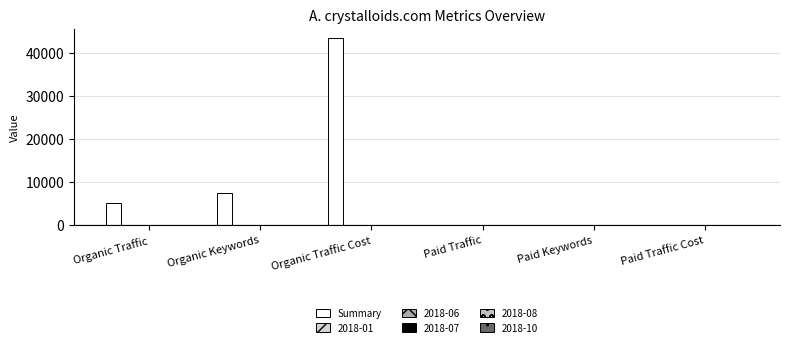

Does the chart contain stacked bars?

No